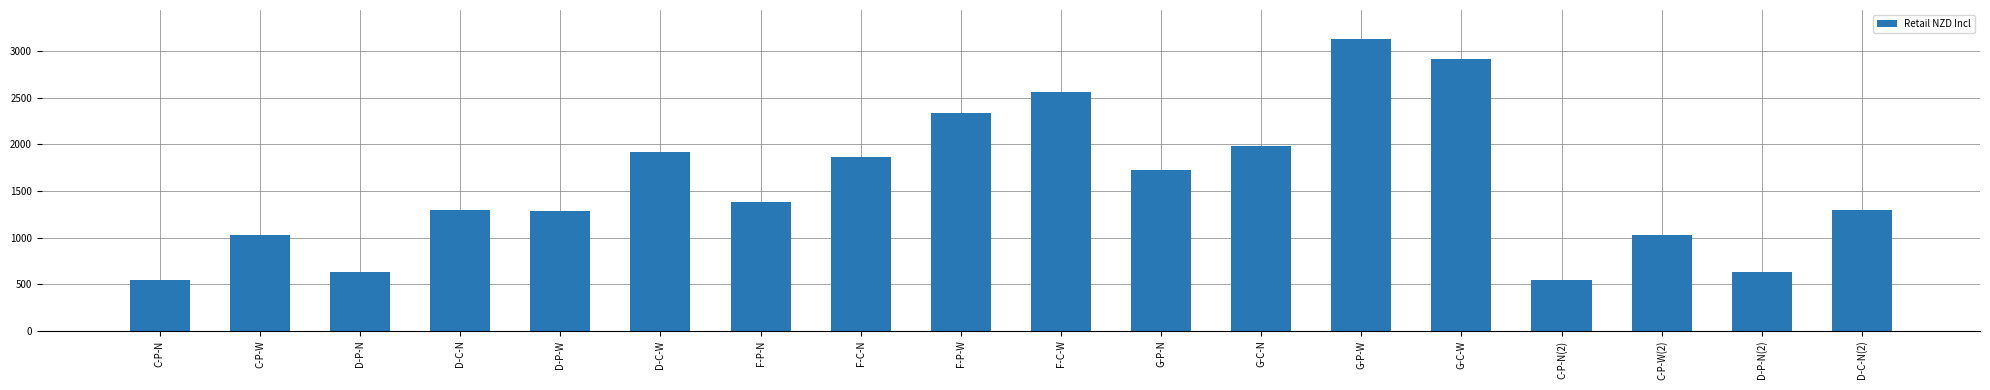

What is the label of the 7th bar from the left?

F-P-N